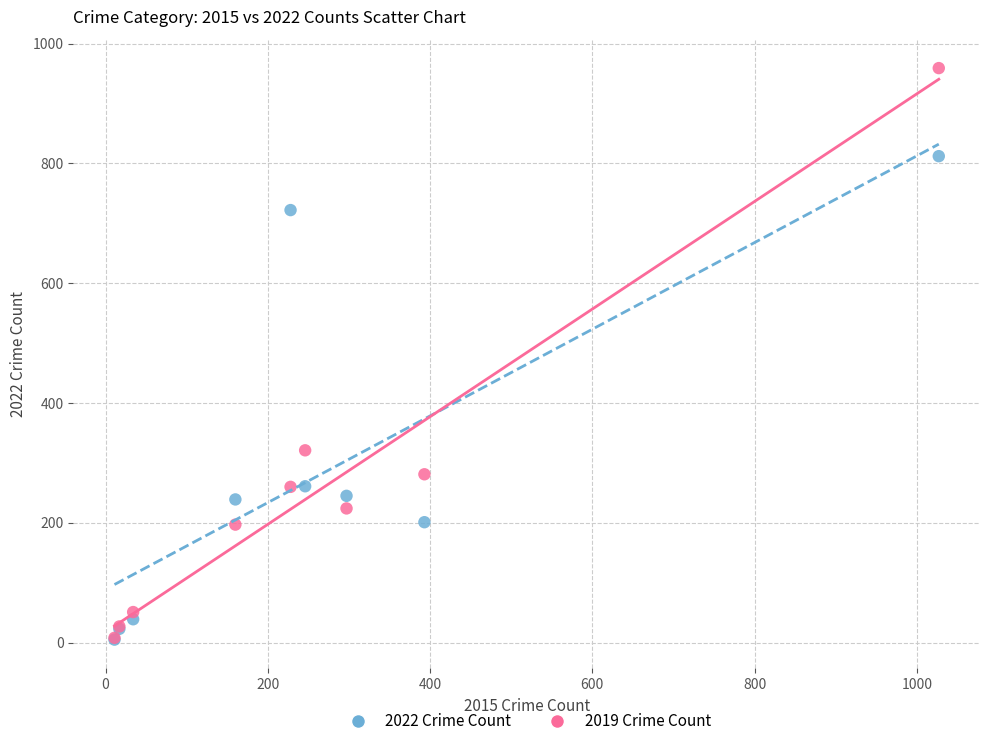

Across all series, what Y value is closest to 482?

321